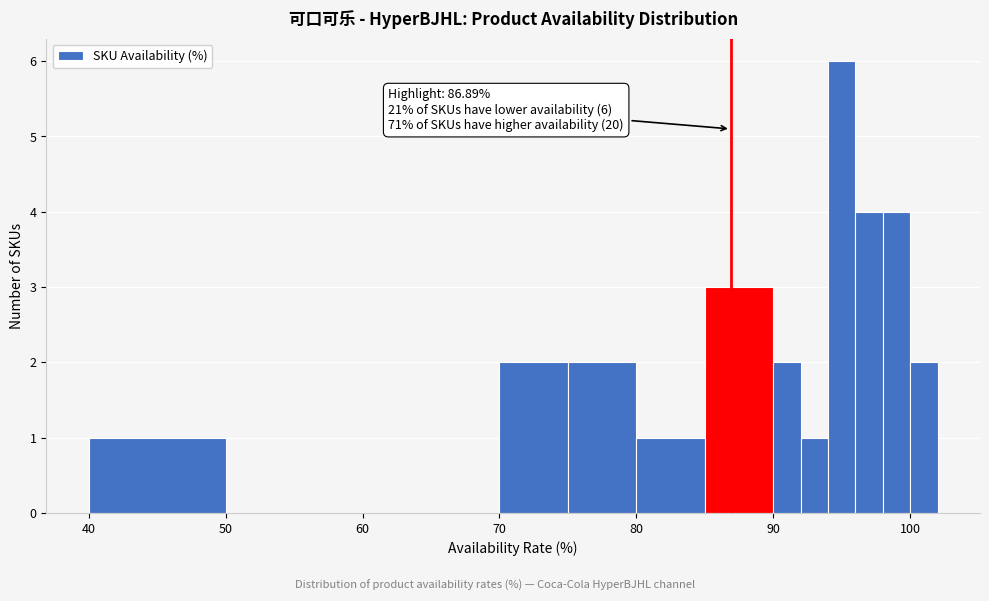

Around what value on the x-axis is the tallest bar? Give the approximate position of its centre, as read against the axis.

95